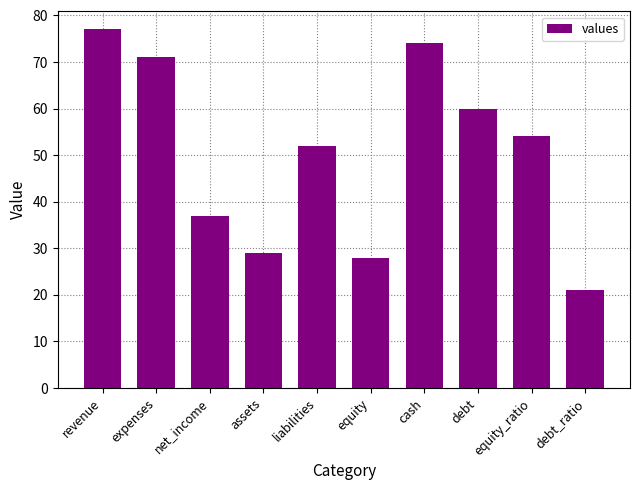

The value at debt_ratio is 5. True or false?

False